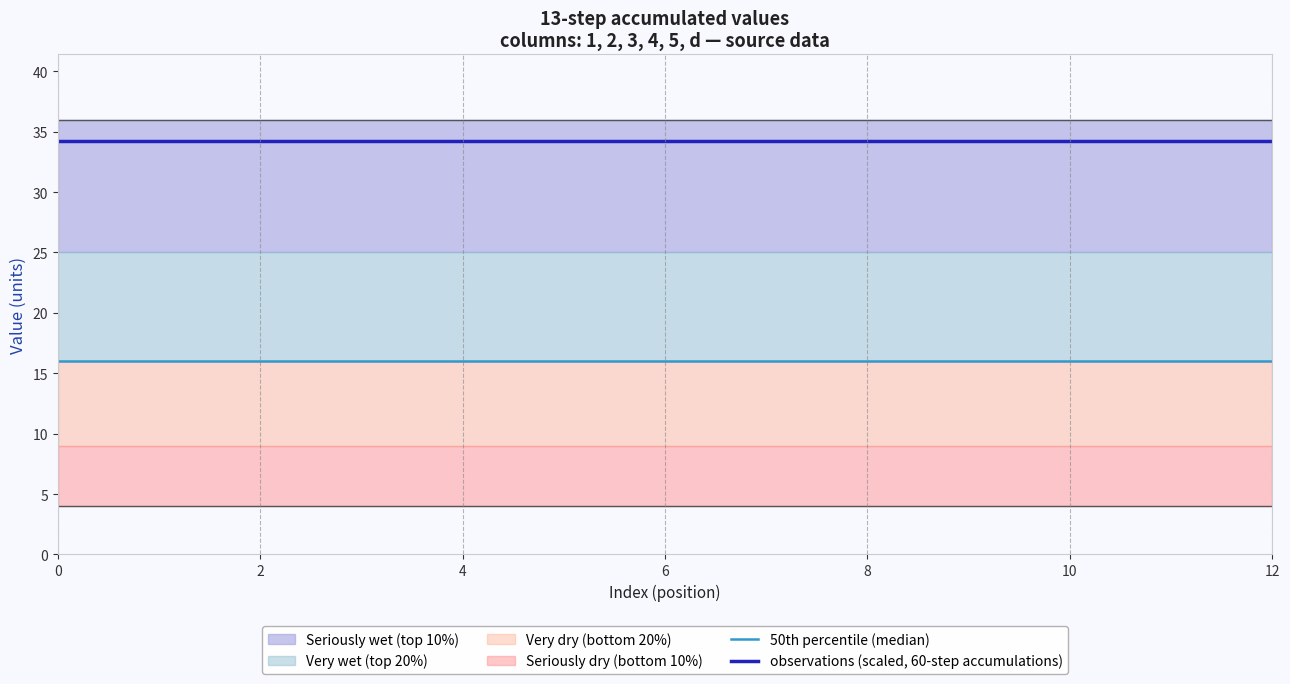

Which series has the largest total across all categories?

observations (scaled, 60-step accumulations)